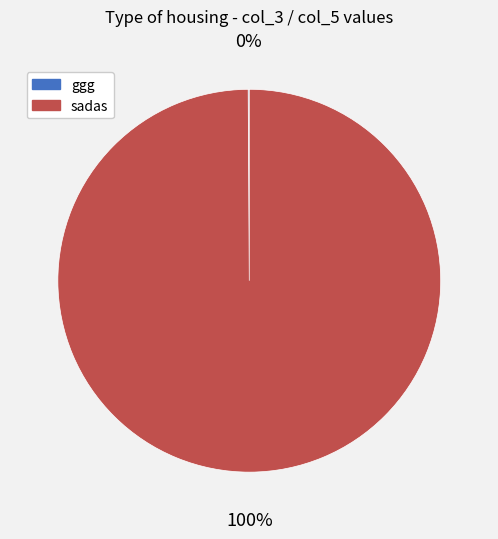

To the nearest percent, what is the average slice percentage?

50%